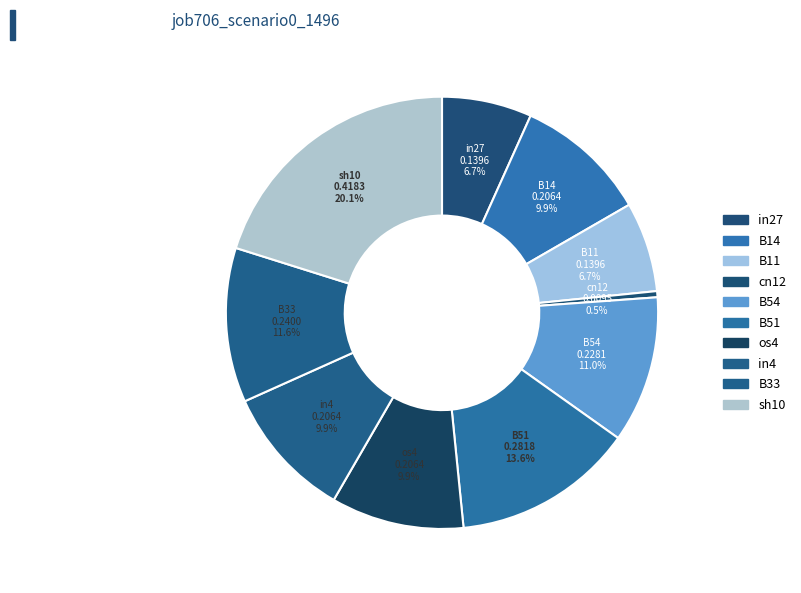

What is the smallest slice in the pie chart?

cn12